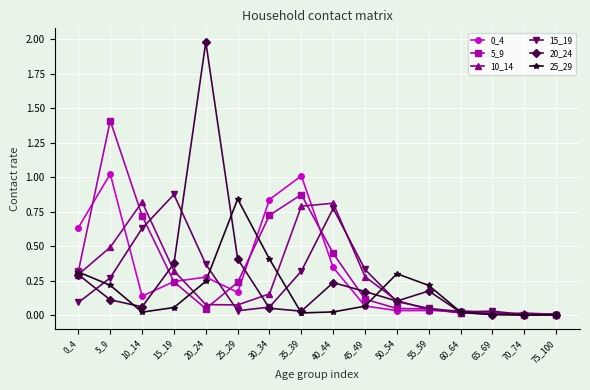

At which category does 20_24 reach its first local peak?

20_24